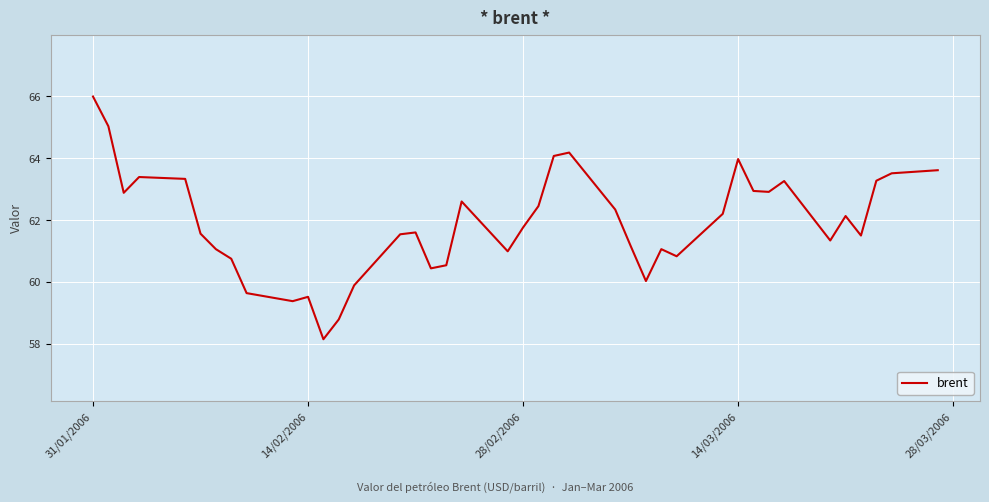

What is the difference between the maximum and minimum values?

7.8